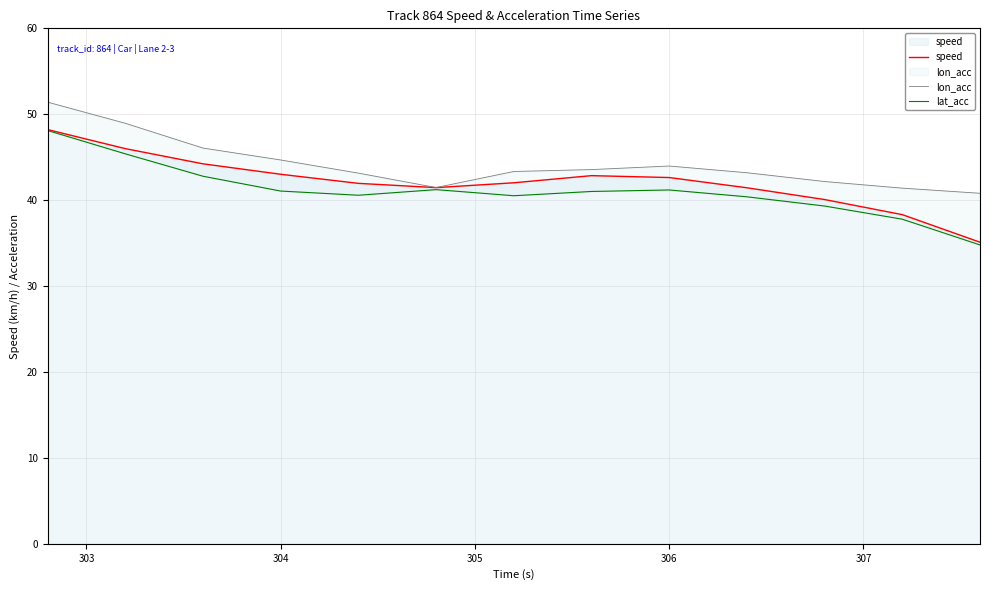

How many series are shown in this chart?

3